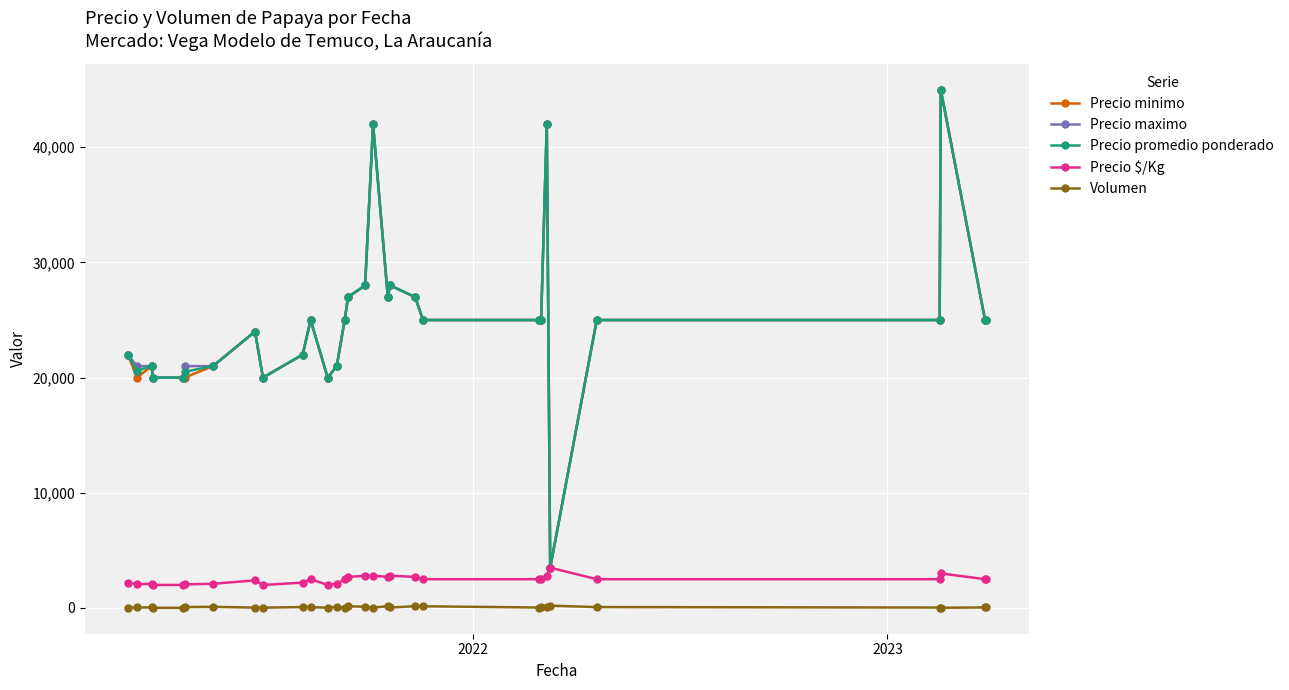

True or false: Precio minimo and Volumen intersect in this chart.

False